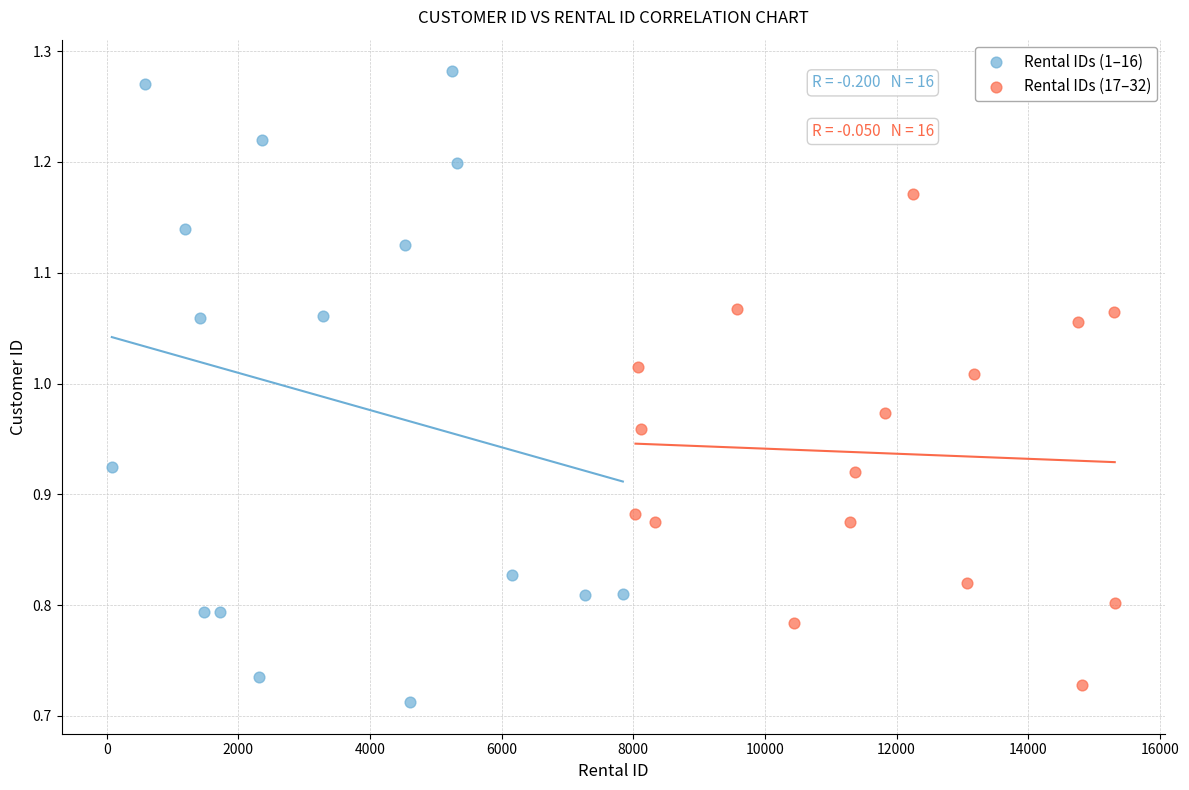

What are all the series names shown in the legend?

Rental IDs (1–16), Rental IDs (17–32)